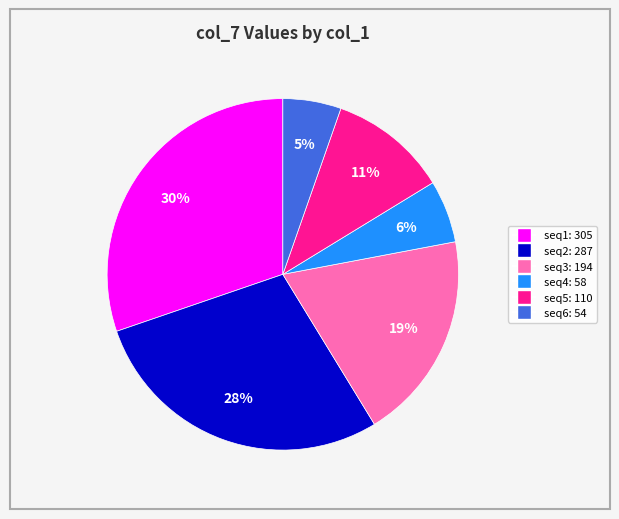

To the nearest percent, what is the average slice percentage?

17%